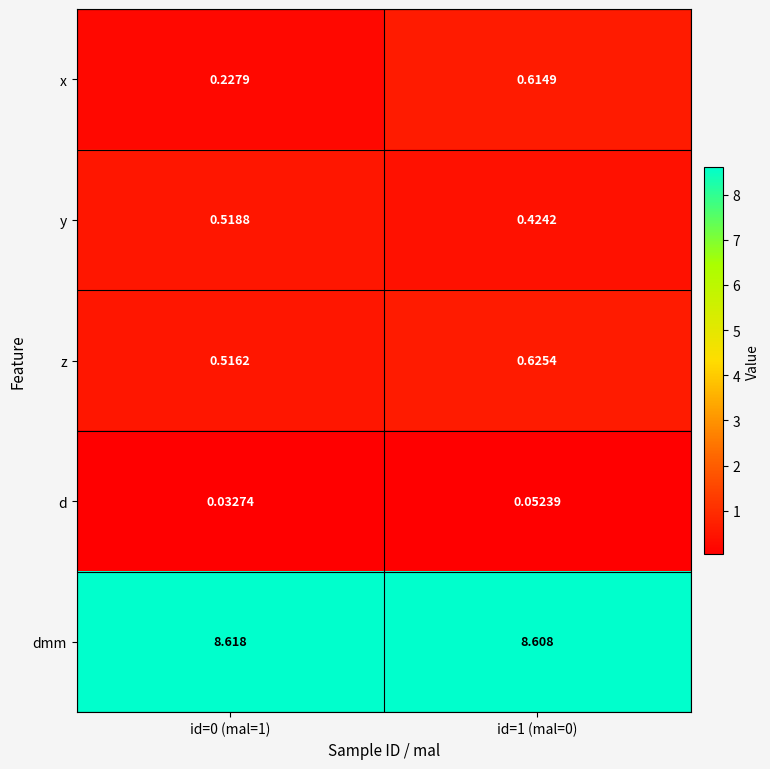

Which series has the largest range (max minus min)?

x